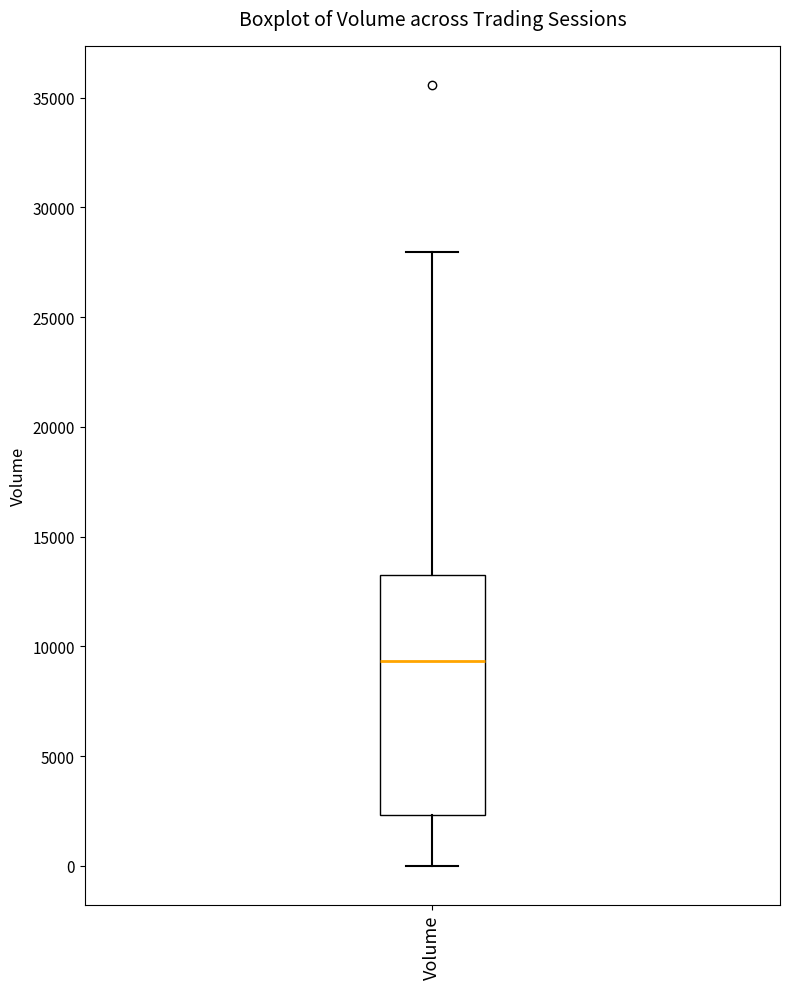

Transcribe this box plot: give where the median line is, the range the box spans, and where the two whiskers end, as read against the y-axis. The values are not printed on the chart, so give them approximately, as read against the axis.

median 9500, box 2500 to 13000, whiskers 0 to 28000